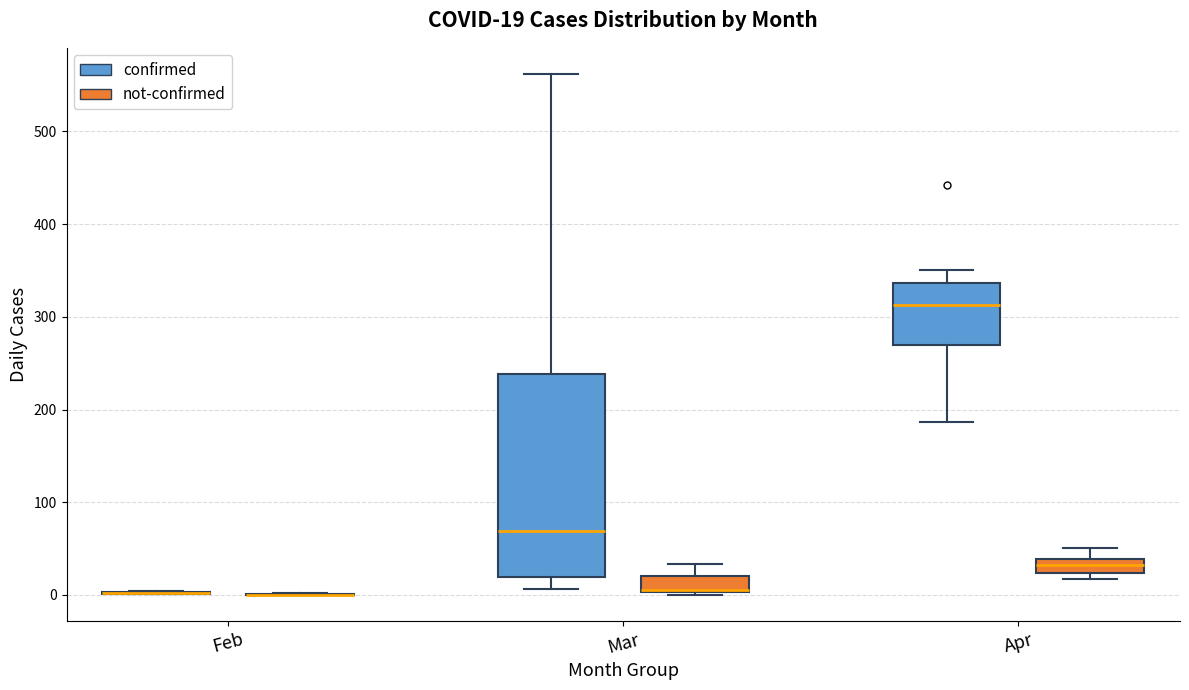

Which box is the tallest, from its lower edge to its upper edge?

Mar (confirmed)